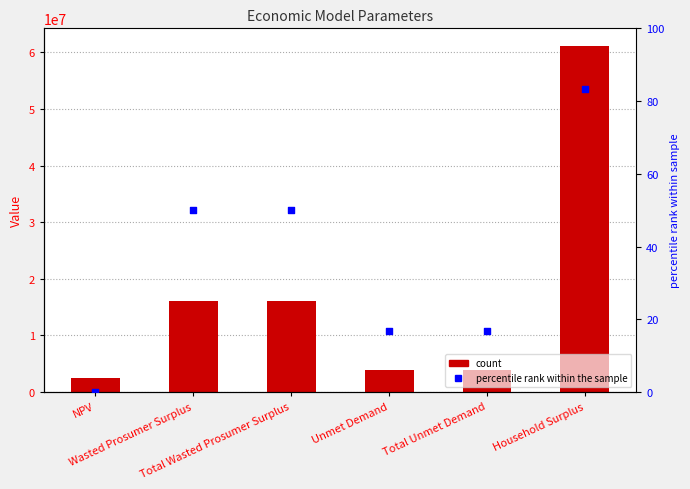

Which series has the largest total across all categories?

Value